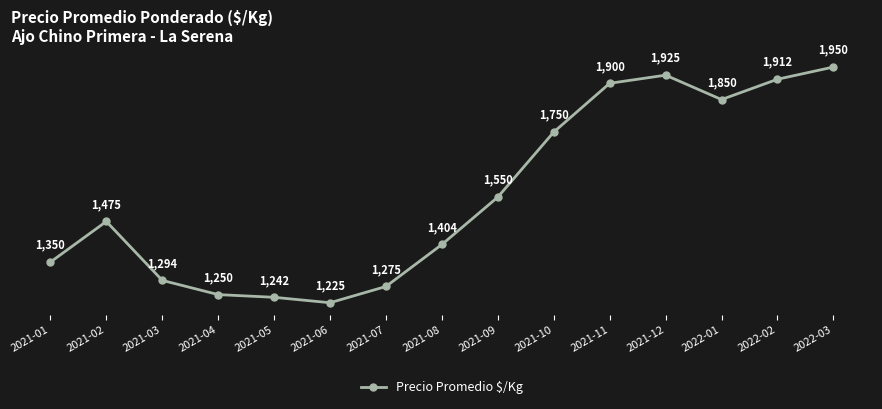

What position from the left is 2021-01?

1